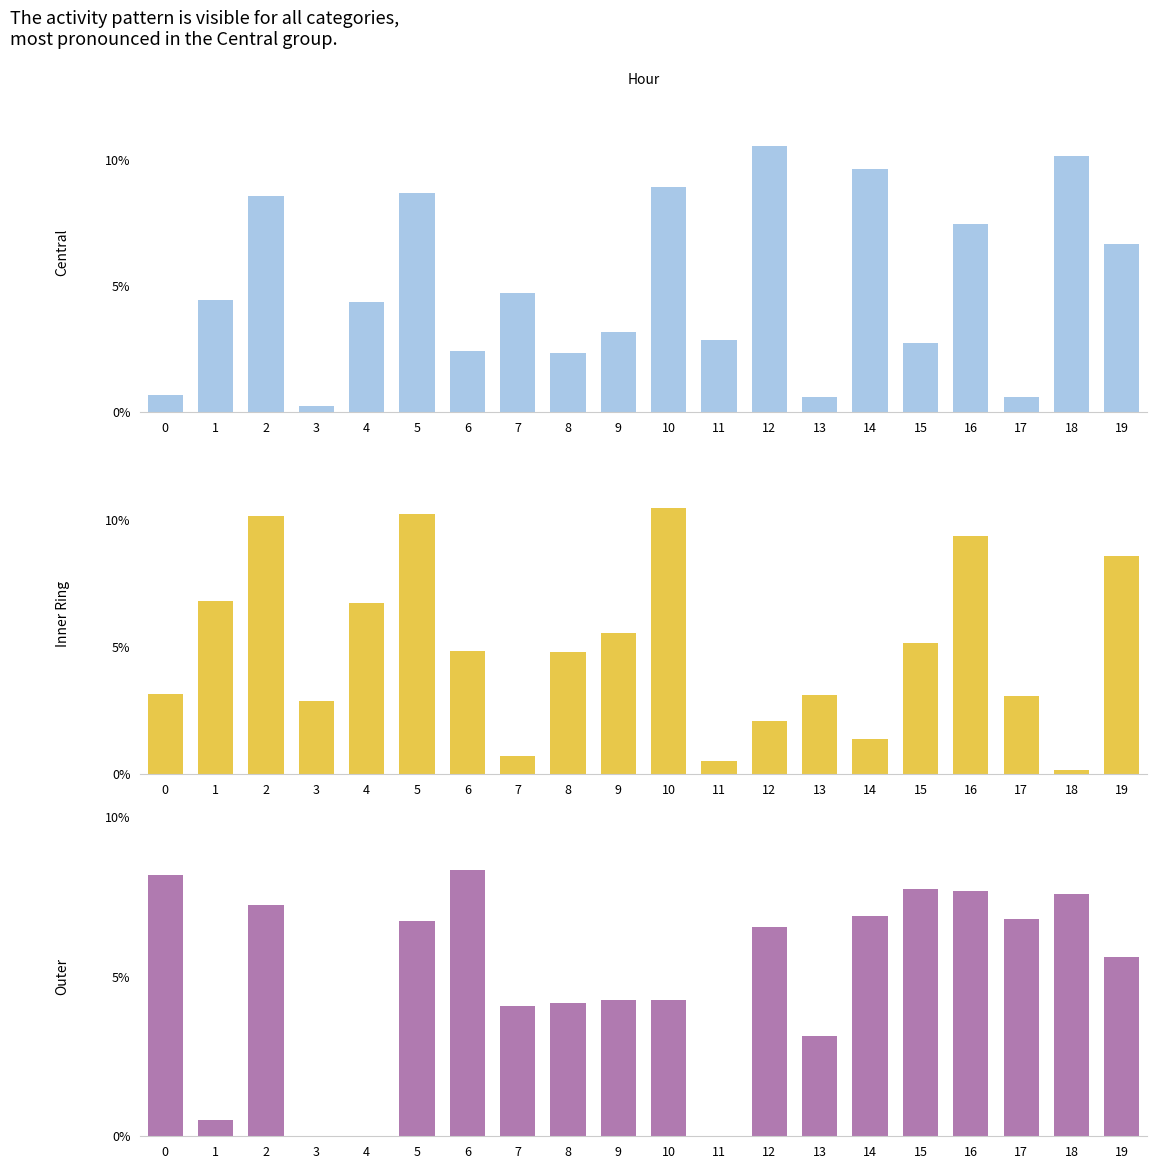

What are all the series names shown in the legend?

Central, Inner Ring, Outer